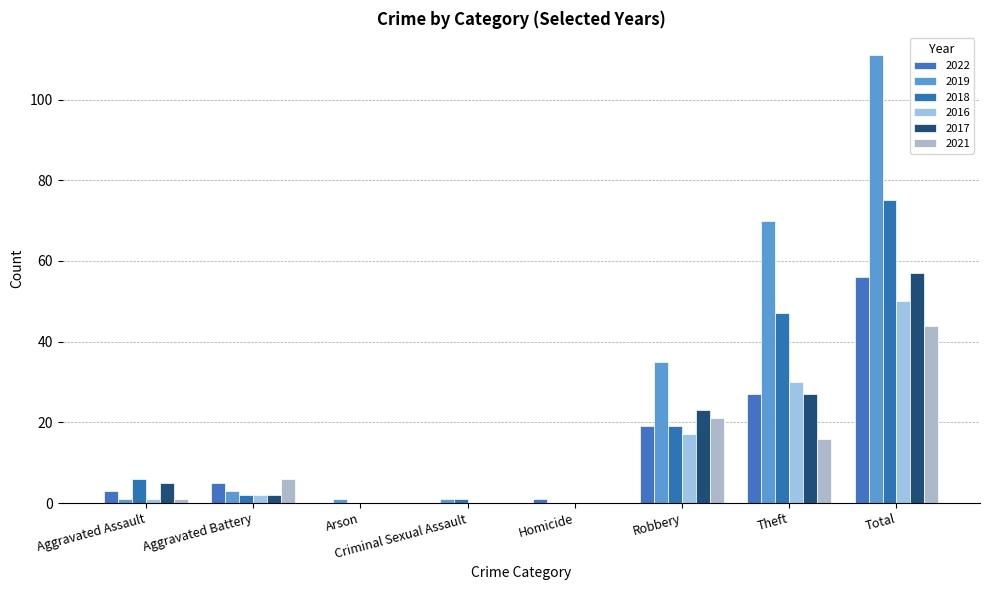

What position from the left is Aggravated Battery?

2